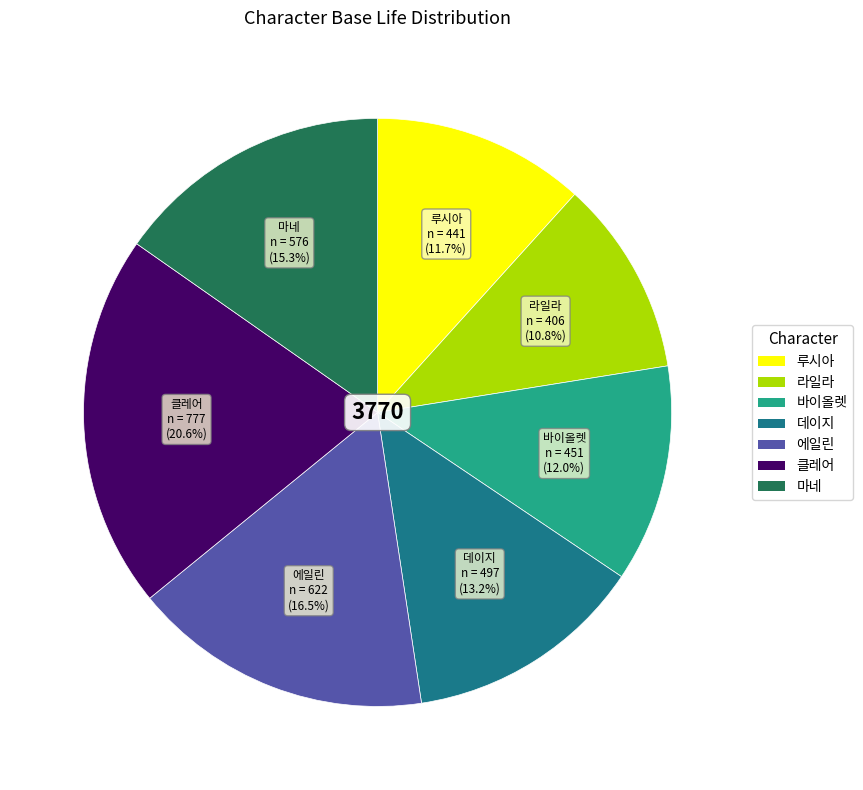

Which category has the smallest portion of the pie?

라일라